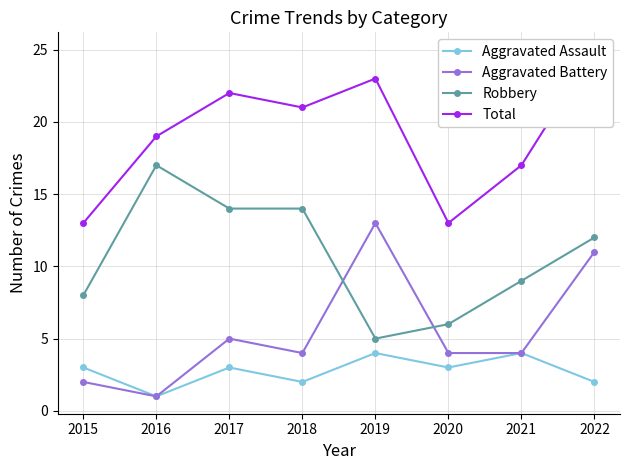

What is the difference between the maximum and minimum values in the Aggravated Battery series?

12